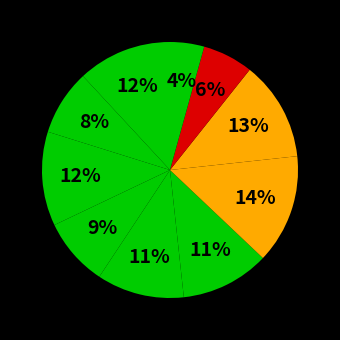

Count the number of slices in the pie.

10